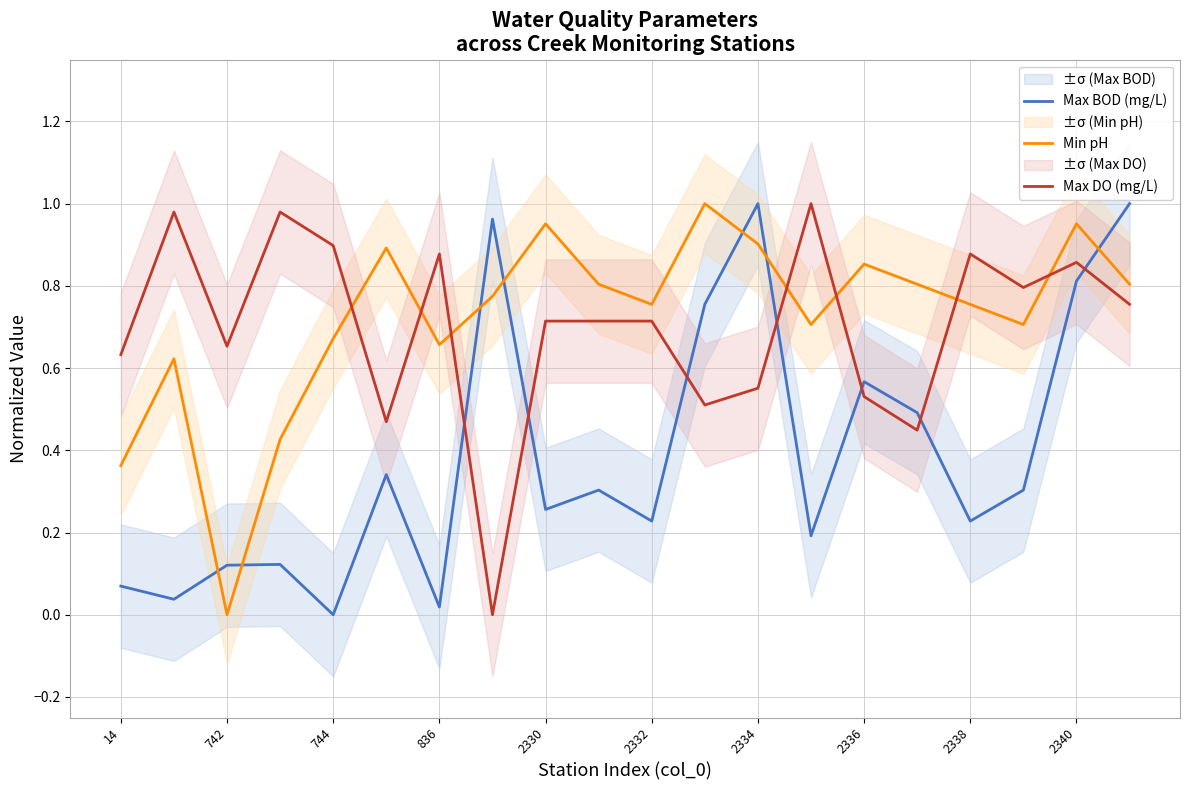

The value of Max BOD (mg/L) at 2340 is 0.2. True or false?

False